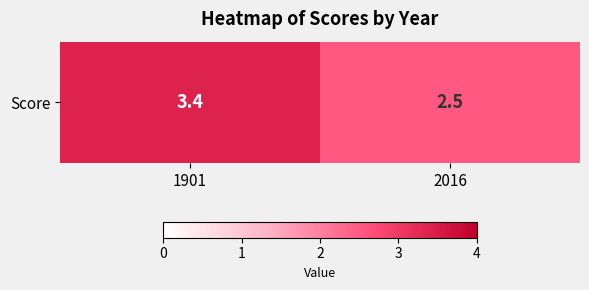

List the labels in order of value, smallest first.

2016, 1901